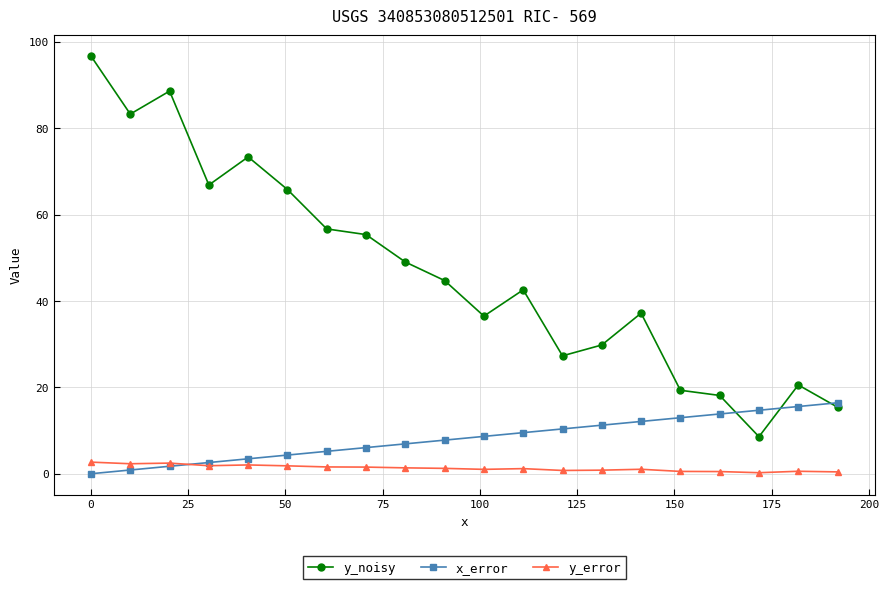

What are all the series names shown in the legend?

y_noisy, x_error, y_error